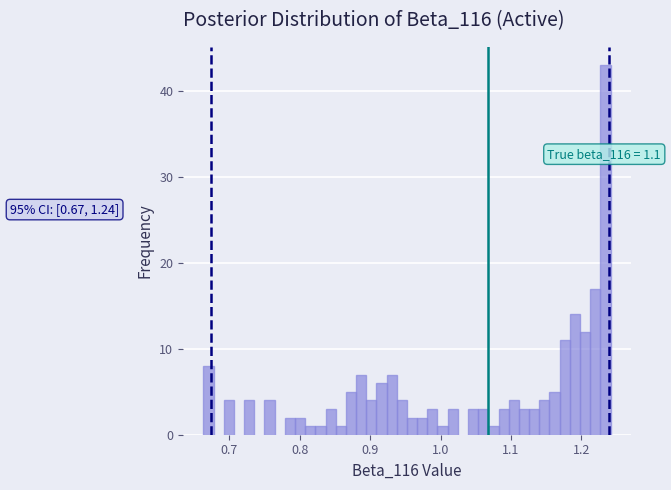

Read against the x-axis, roughly where is the centre of the tallest bar?

1.23